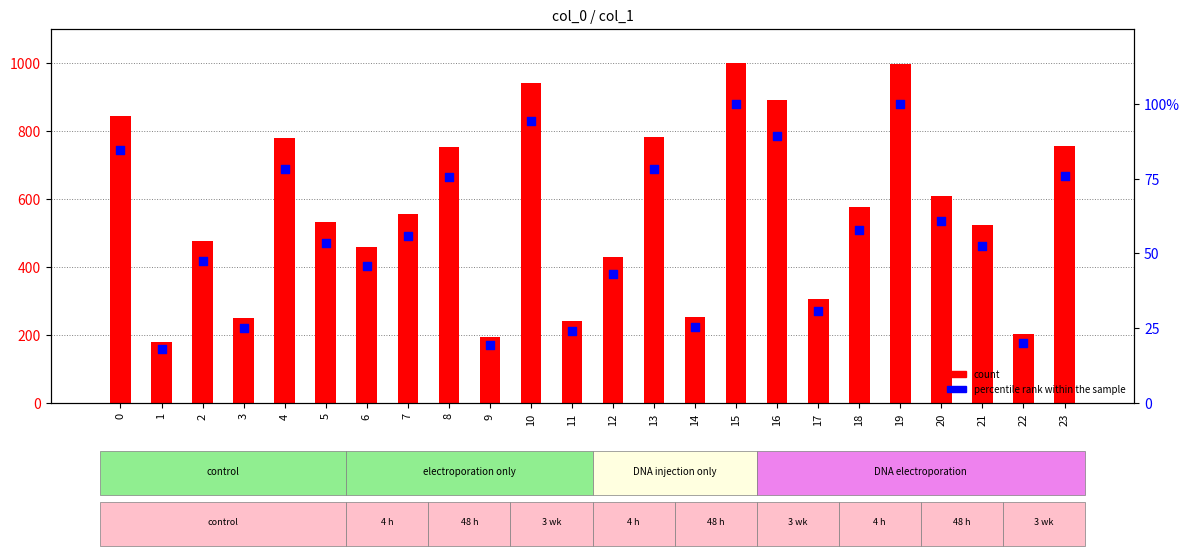

At how many categories does at least one series exceed 395?

17